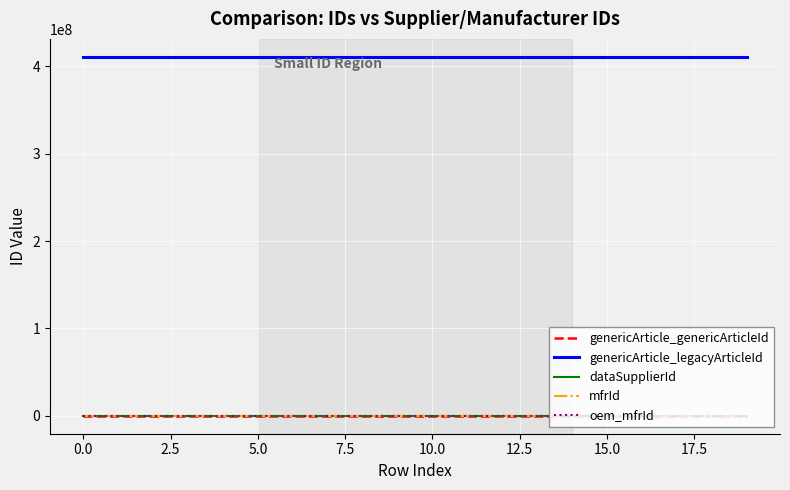

Which series has the largest total across all categories?

genericArticle_legacyArticleId